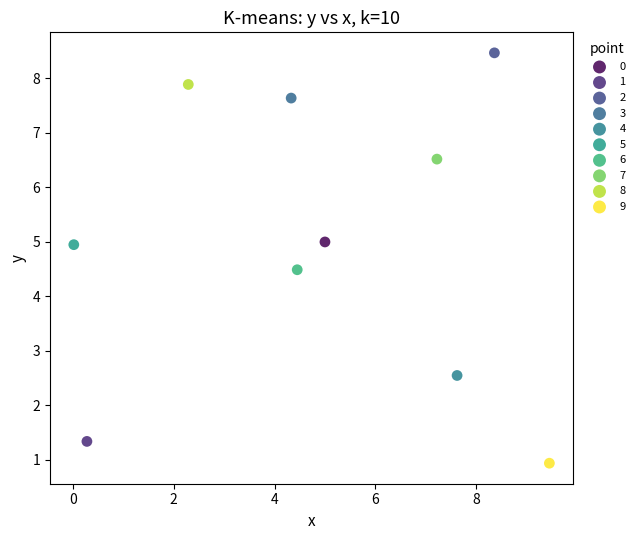

Which series reaches the minimum Y coordinate?

9